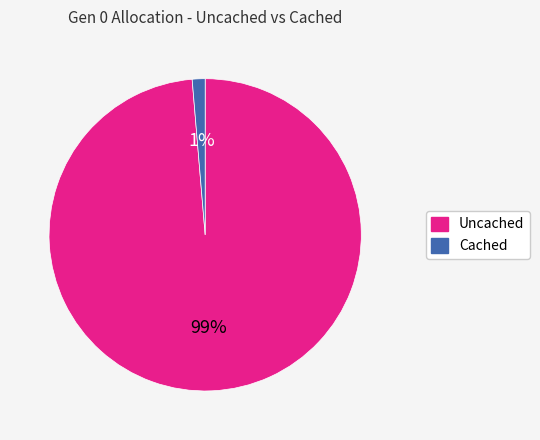

True or false: Cached accounts for 9% of the total.

False